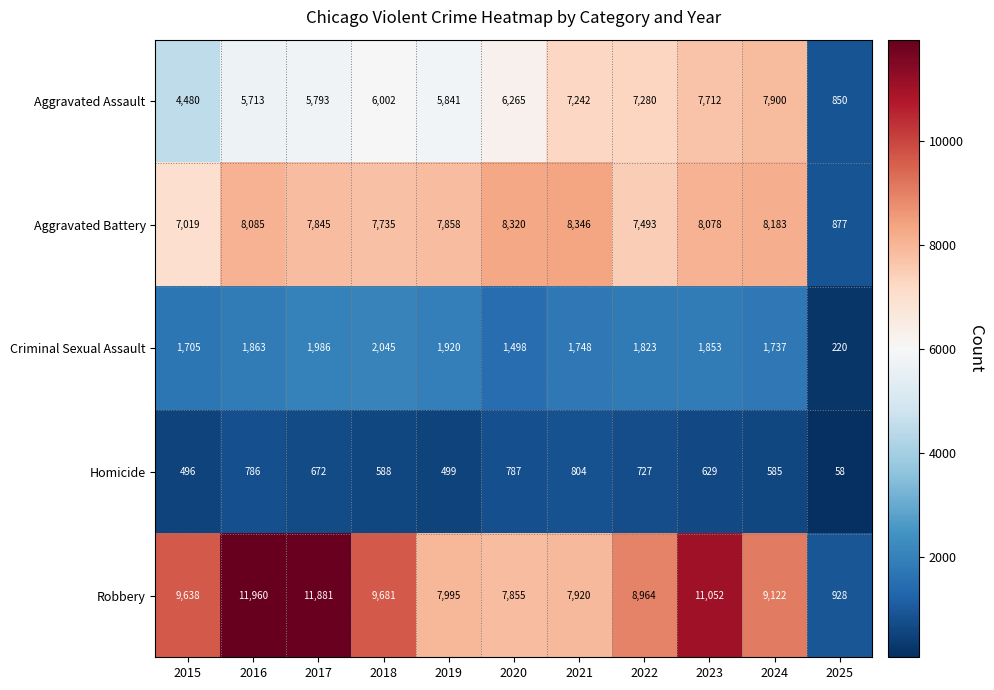

Which series has the widest spread of values?

Robbery